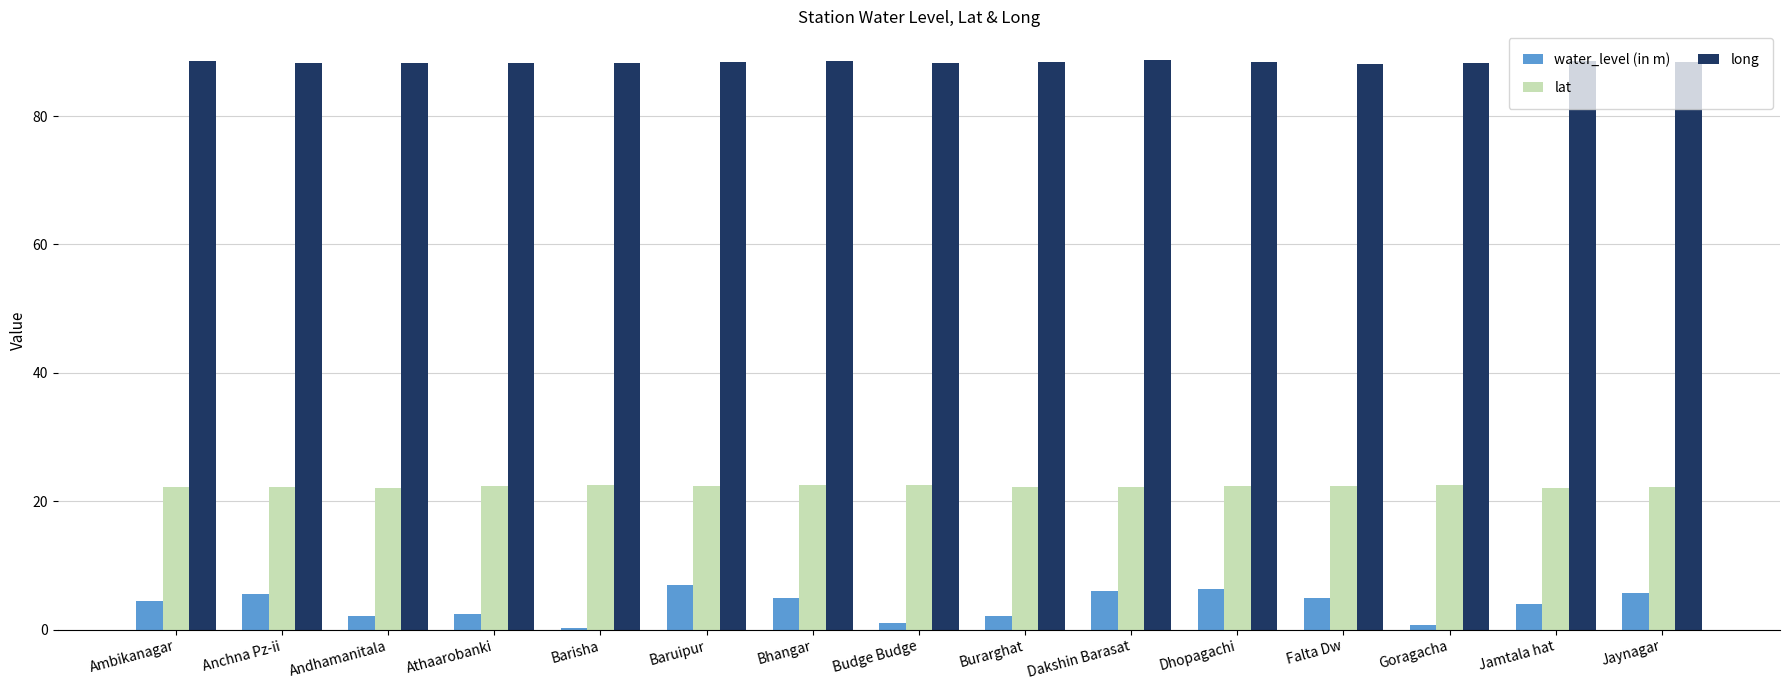

What is the maximum value shown in the chart?

88.8